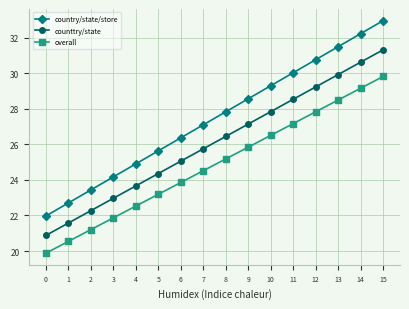

What is the value of the overall point at the 9th from the left?

25.2